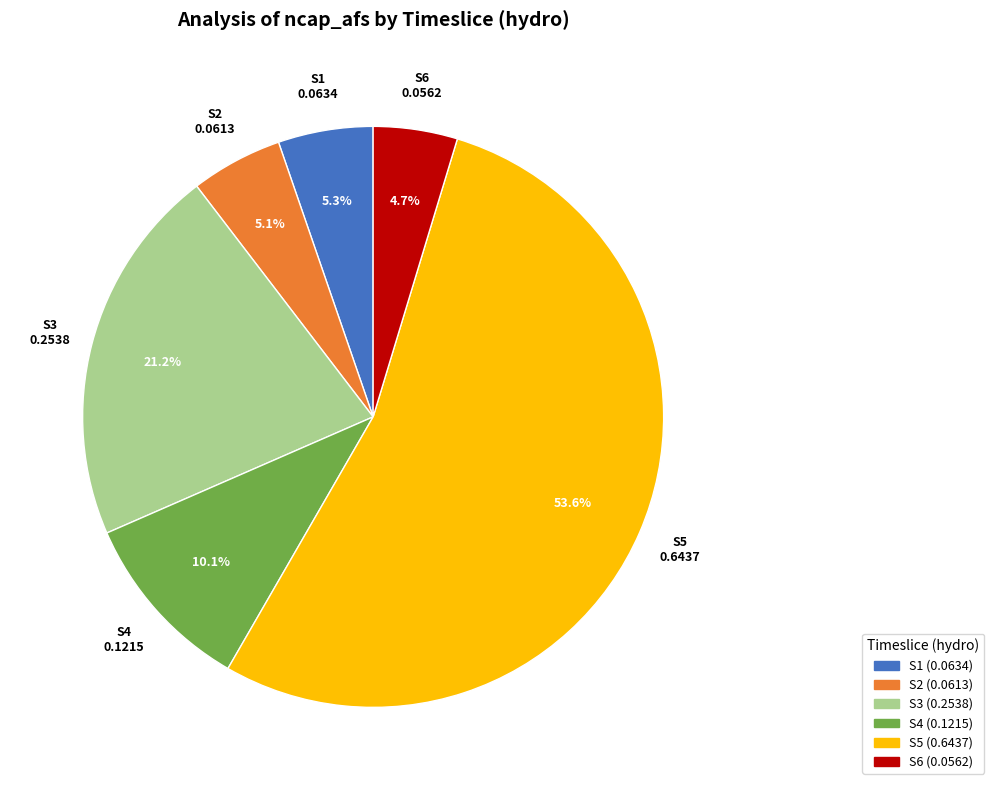

To the nearest percent, what percentage of the pie is S4?

10%